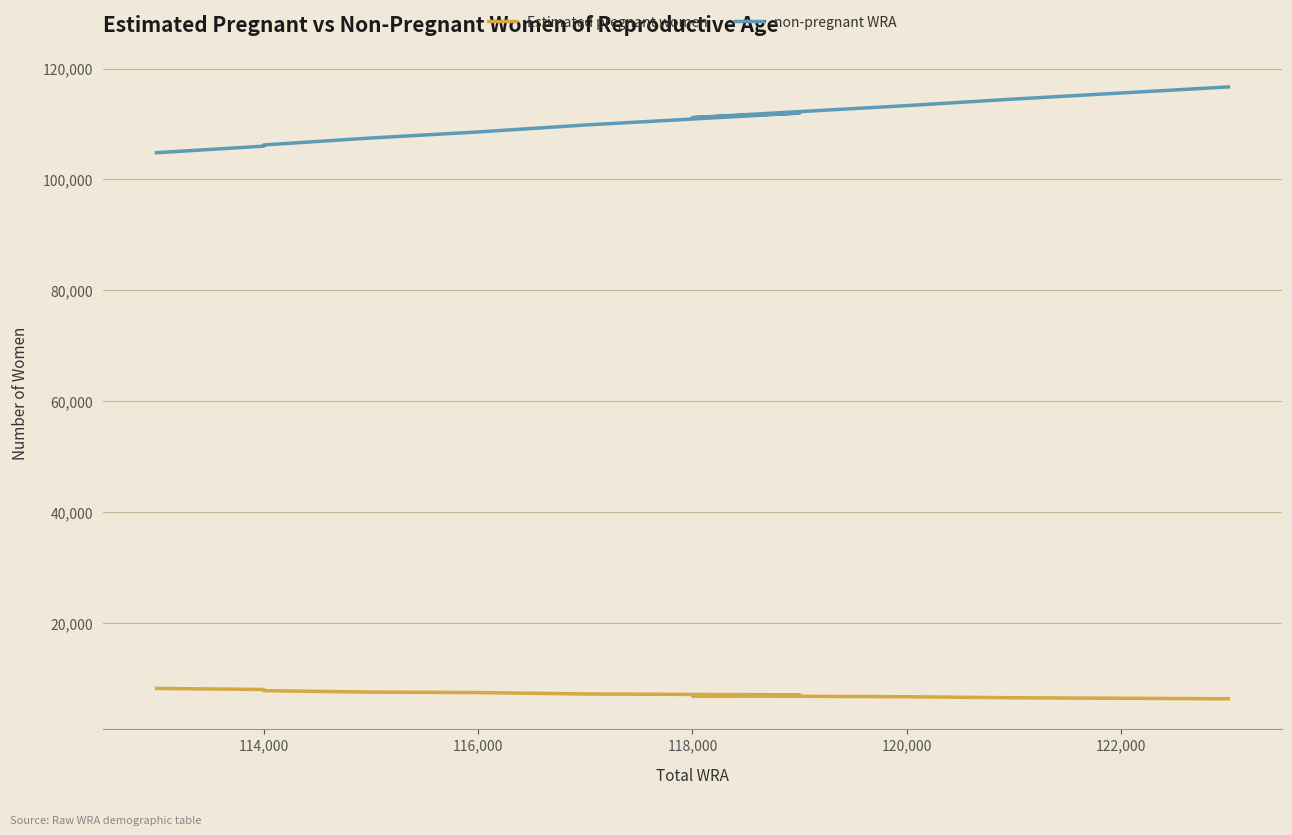

True or false: Estimated pregnant women has more than 1 points higher than both neighbors.

False